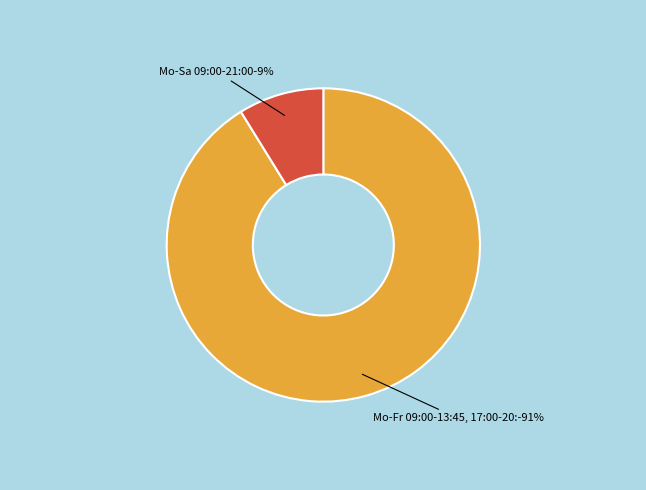

How many segments does this pie chart have?

2